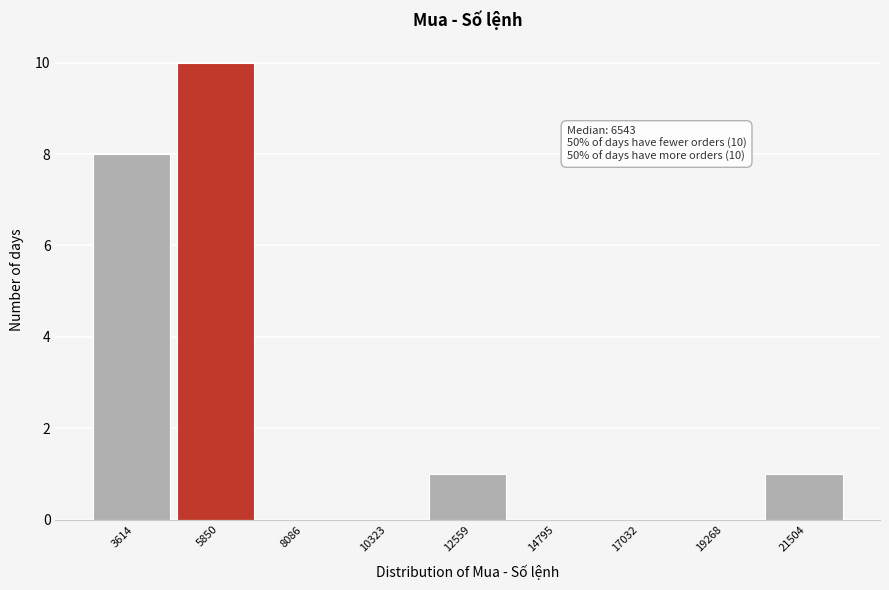

Reading left to right, list all the values displayed in this chart.

3614=8	5850=10	8086=0	10323=0	12559=1	14795=0	17032=0	19268=0	21504=1